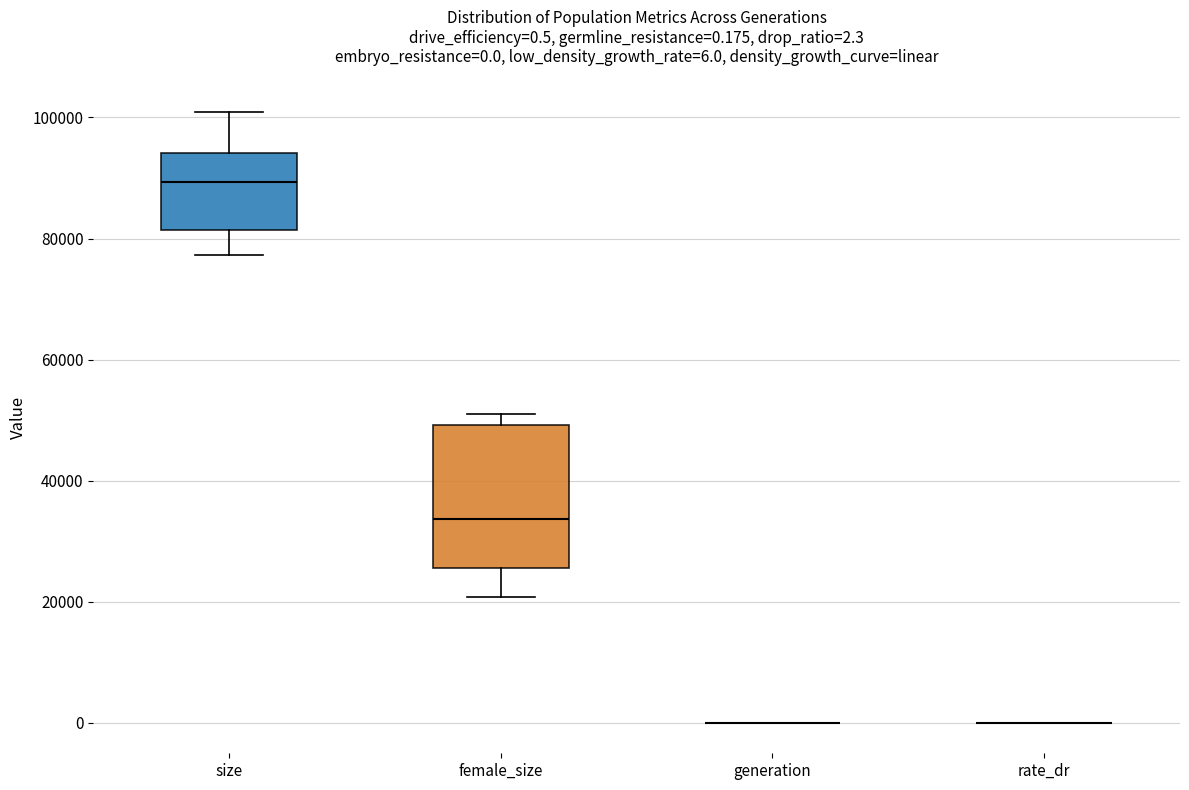

Which box is the tallest, from its lower edge to its upper edge?

female_size